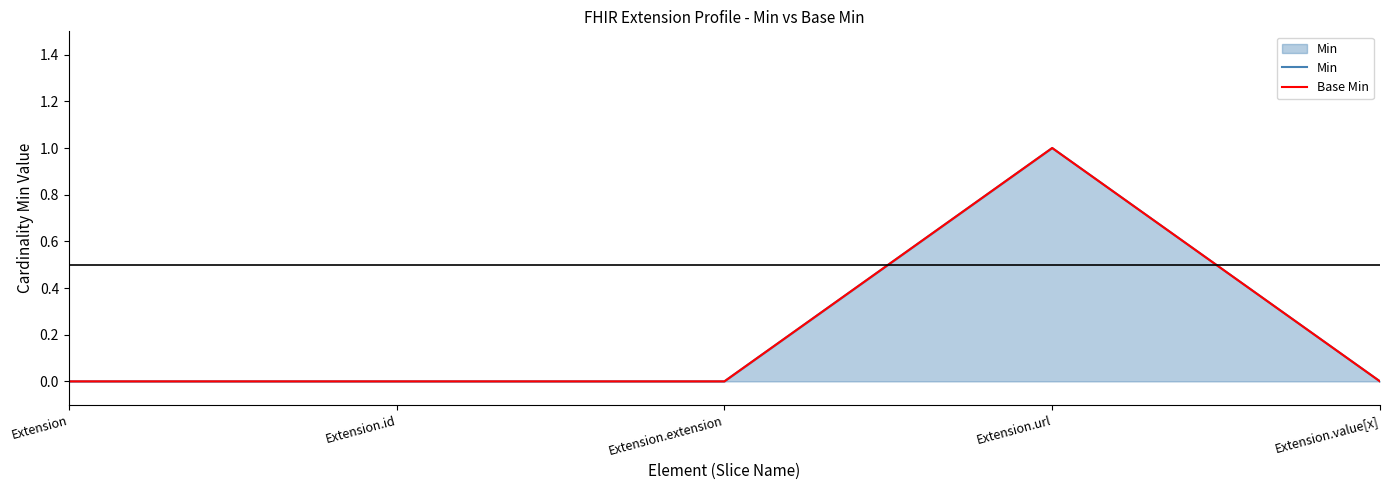

True or false: Min and Base Min cross at least once.

False